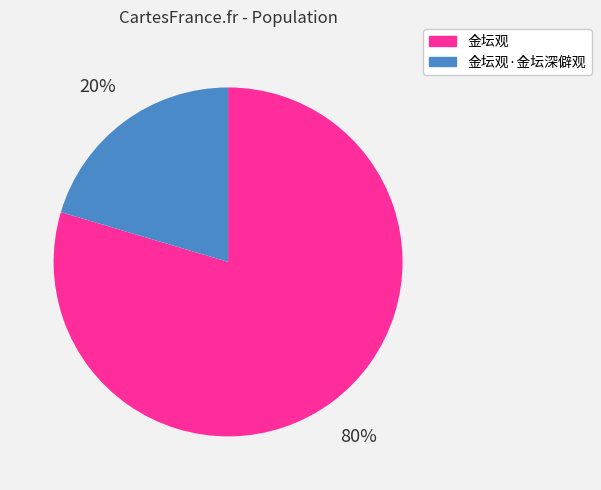

Between 金坛观·金坛深僻观 and 金坛观, which is larger?

金坛观